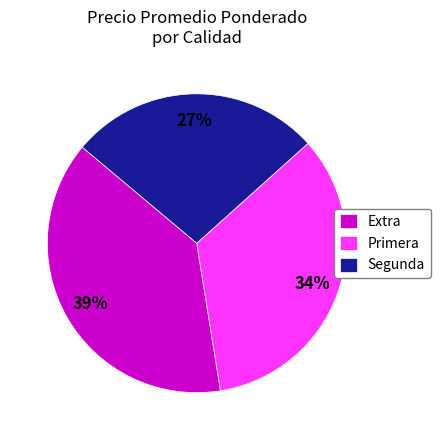

Between Extra and Primera, which is larger?

Extra